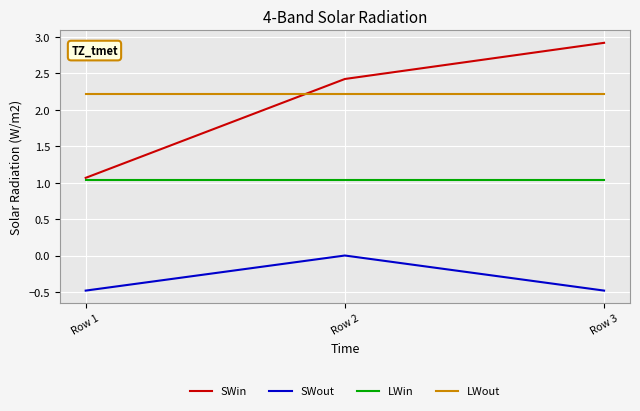

What is the total value across all series at Row 1?

3.8